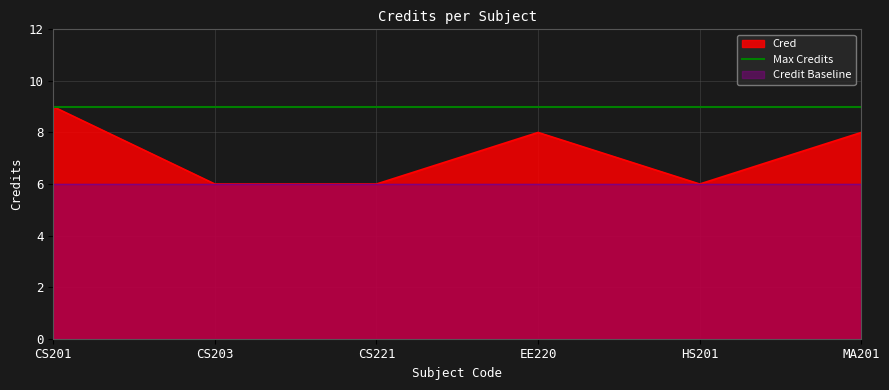

At which category does the data reach its first local valley?

HS201